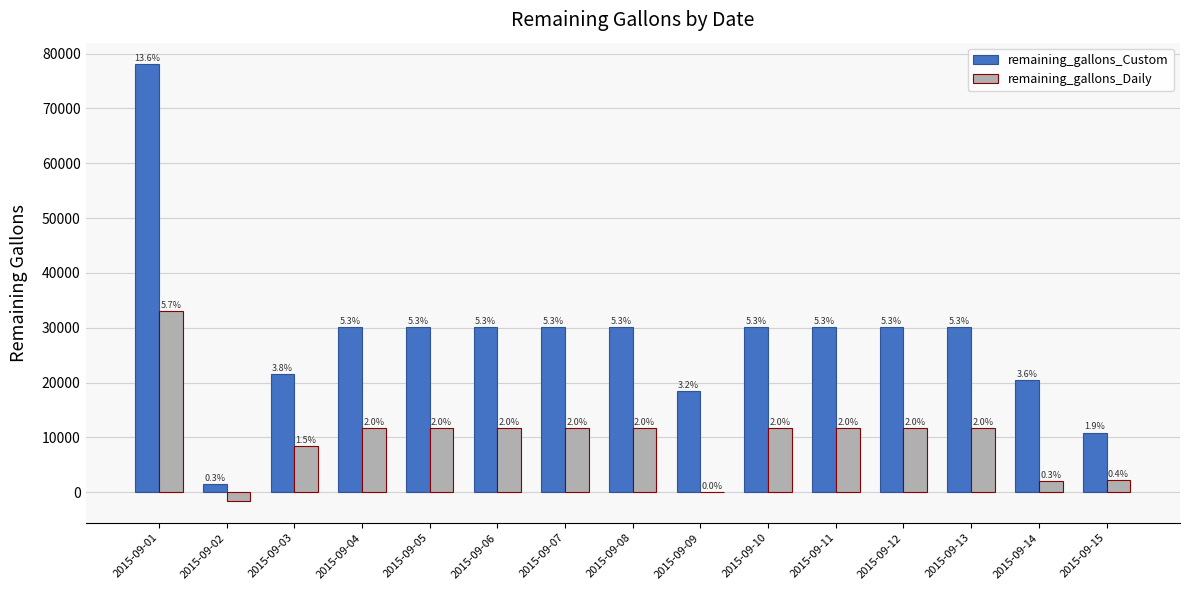

Which series has the widest spread of values?

remaining_gallons_Custom